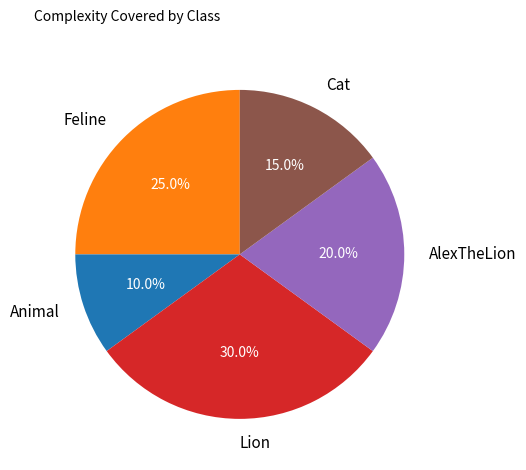

To the nearest percent, what portion does Animal represent?

10%